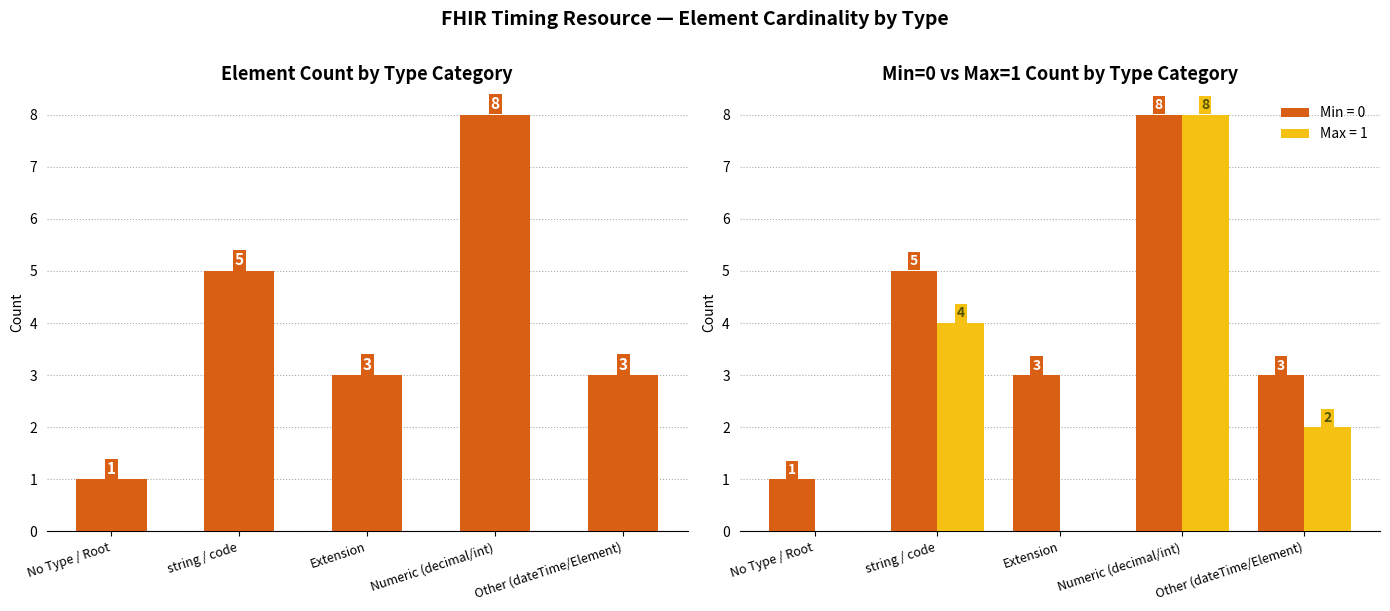

Reading left to right, what are all the values shown in this chart?

1	5	3	8	3